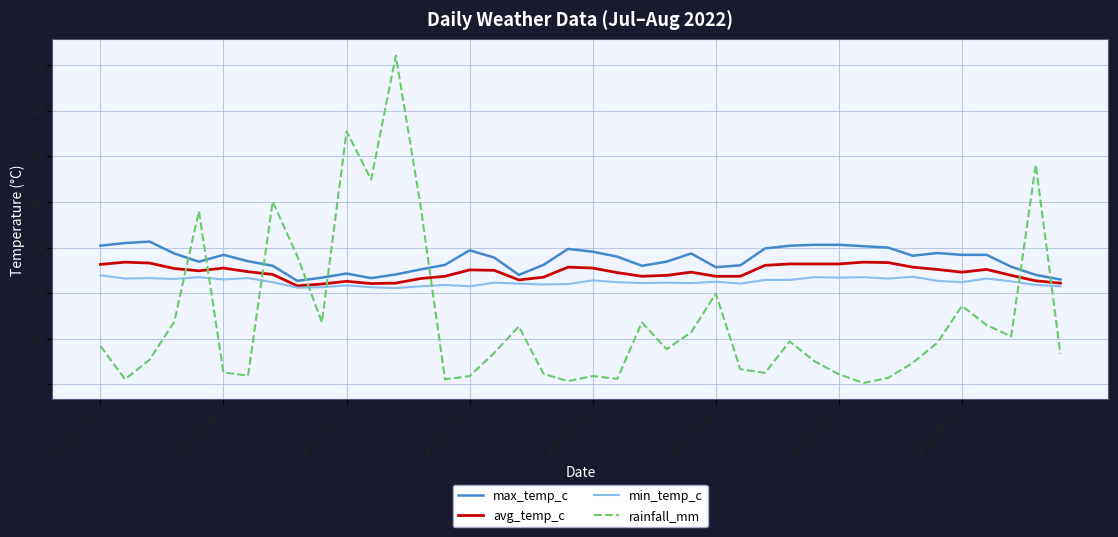

List the series in order of their overall mean, lowest first.

rainfall_mm, min_temp_c, avg_temp_c, max_temp_c